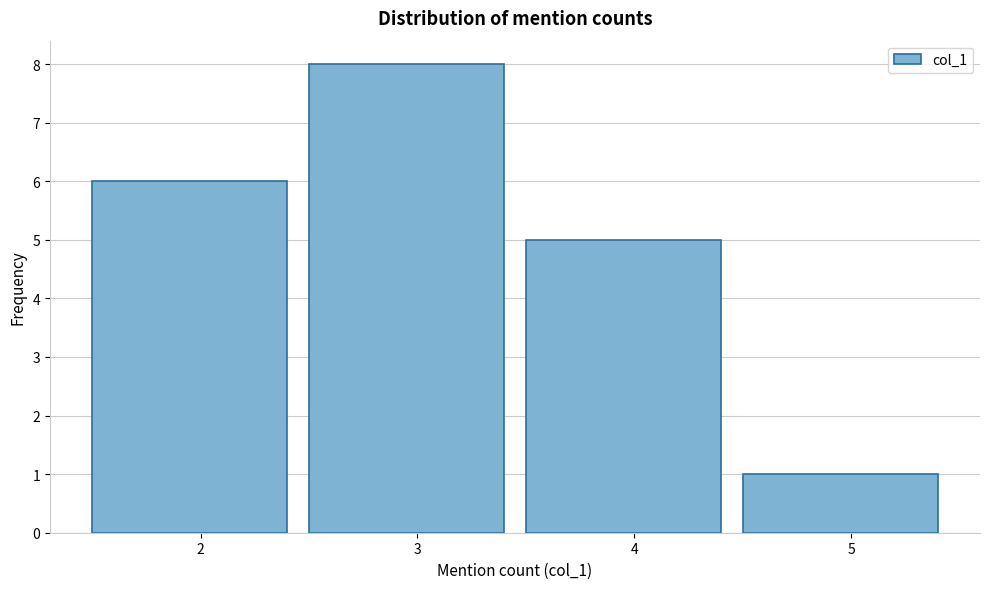

How tall is the bar that spans 1.5 to 2.5 on the x-axis? The values are not printed on the chart, so give them approximately, as read against the axis.

6